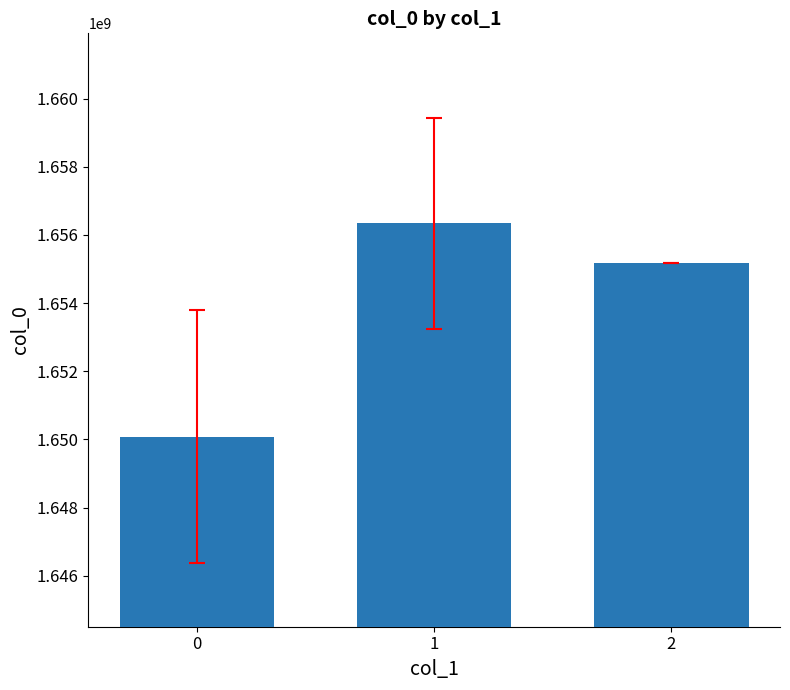

Are the bars horizontal?

No